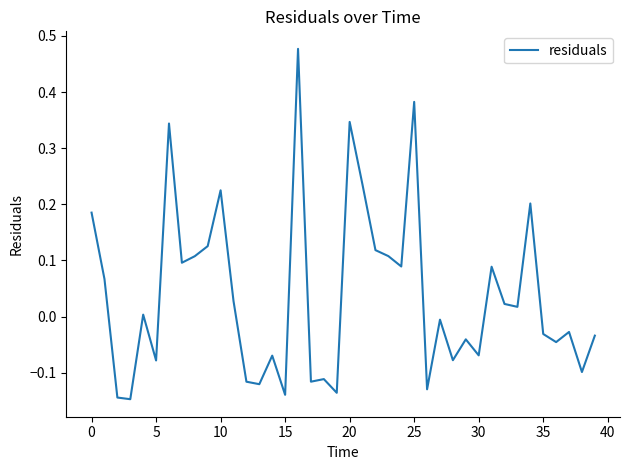

What is the difference between the maximum and minimum values?

0.6